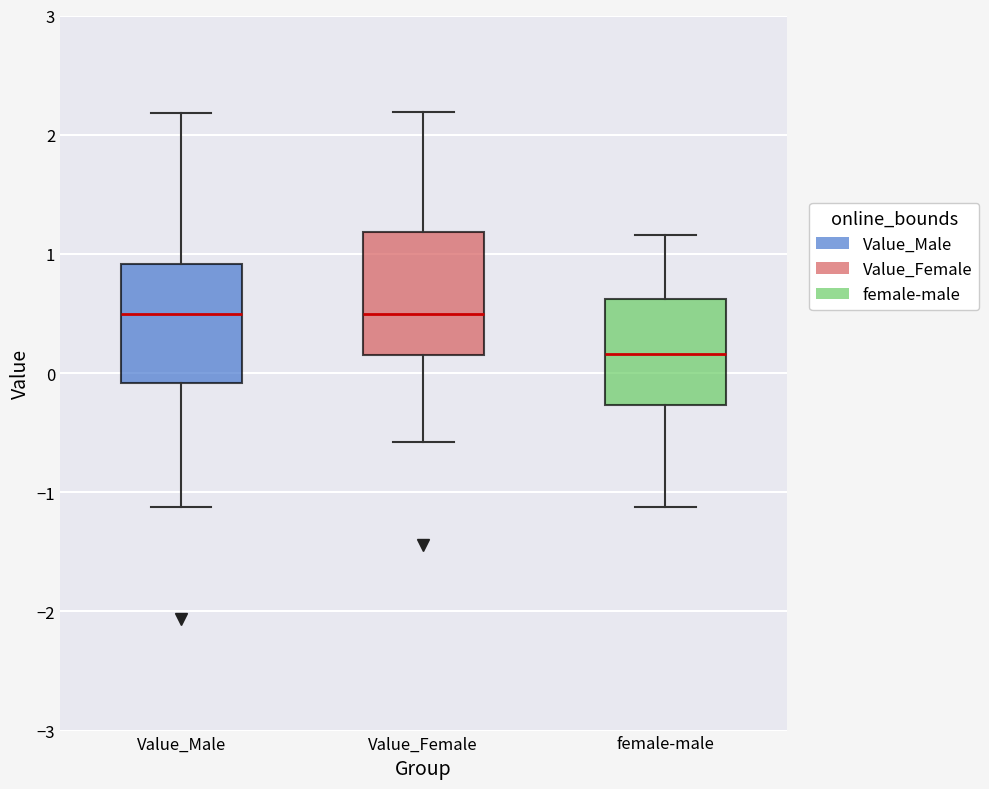

Which box has the lowest median line?

female-male